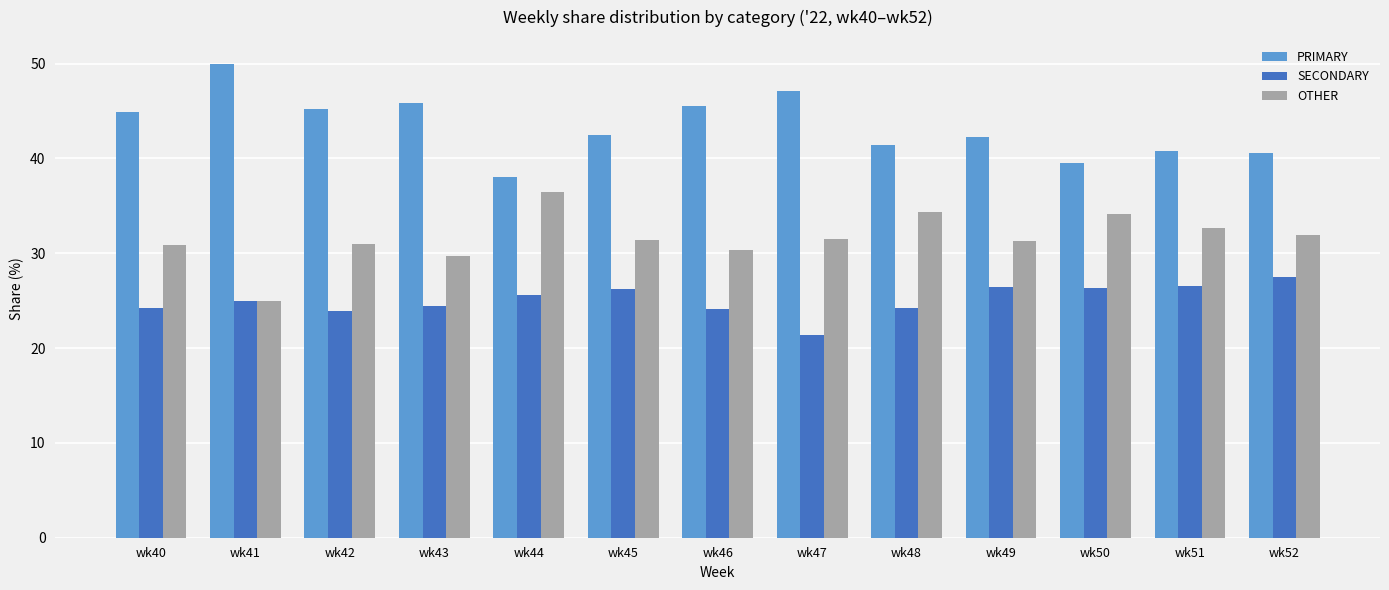

List the series in order of their overall mean, lowest first.

SECONDARY, OTHER, PRIMARY